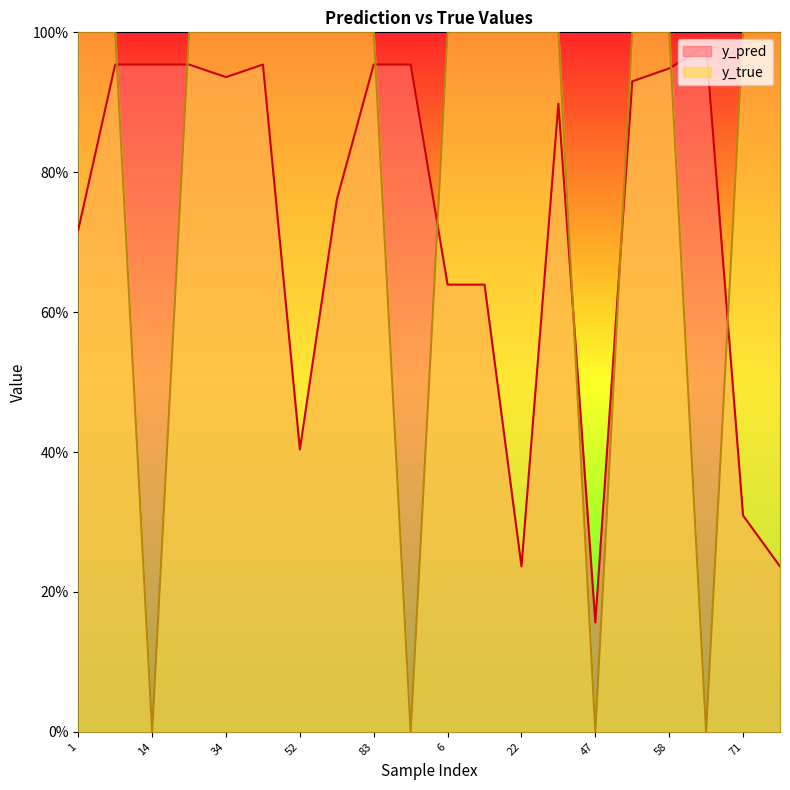

The y_true series shows 0.0 at 59. True or false?

True